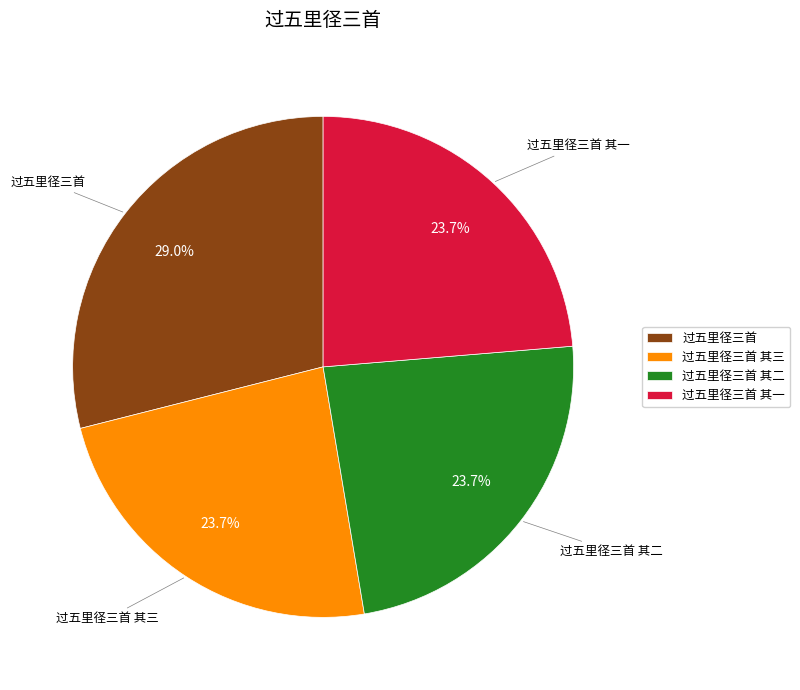

Which has a higher value, 过五里径三首 or 过五里径三首 其一?

过五里径三首